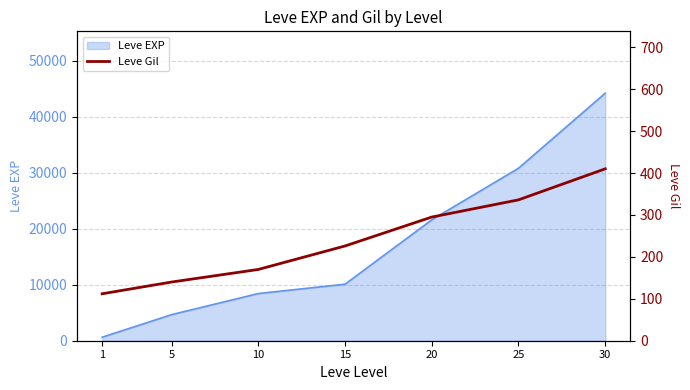

At which label is the value closest to 261?

20